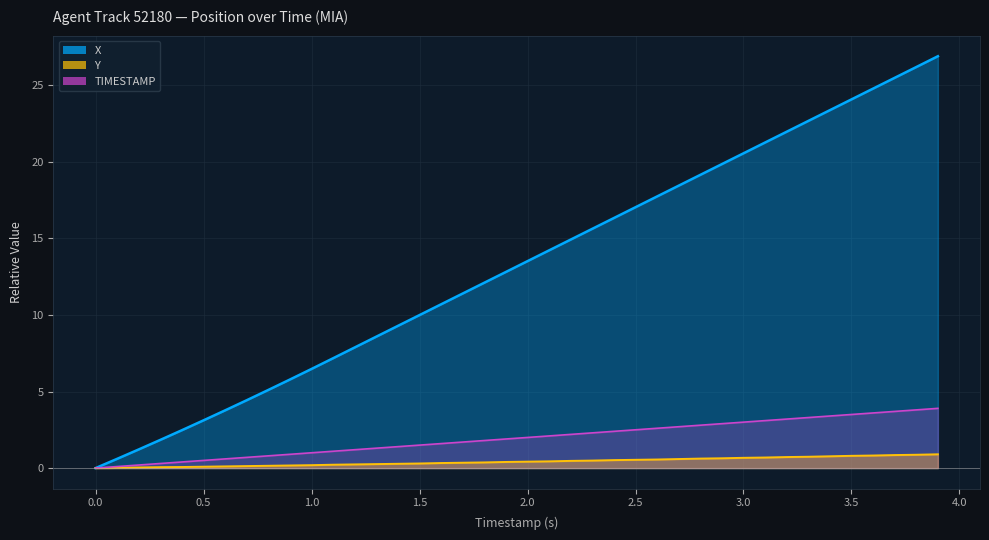

The value of X at 1.6 is 5.1. True or false?

True